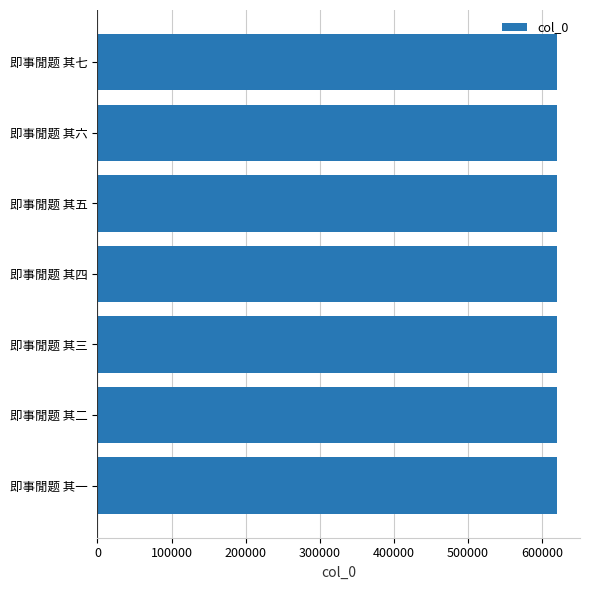

Approximately how many times larger is the value at 即事閒题 其一 compared to 即事閒题 其四?

1.0